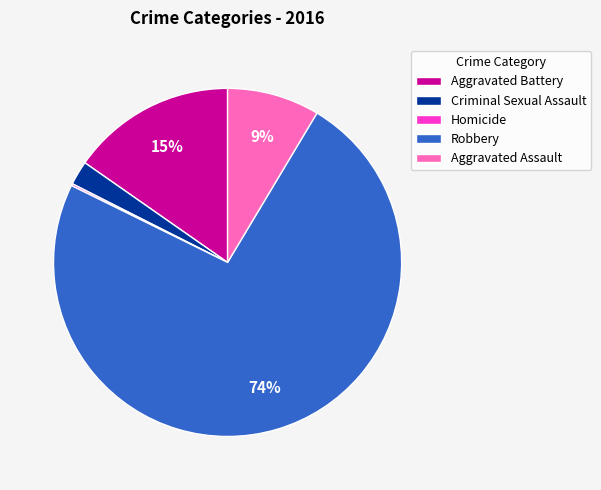

The Aggravated Battery slice represents 1% of the pie. True or false?

False